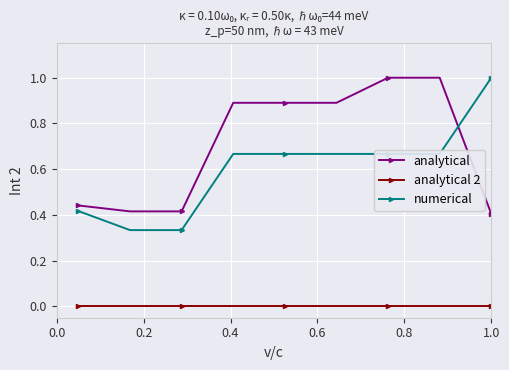

Count the number of data series in this chart.

3